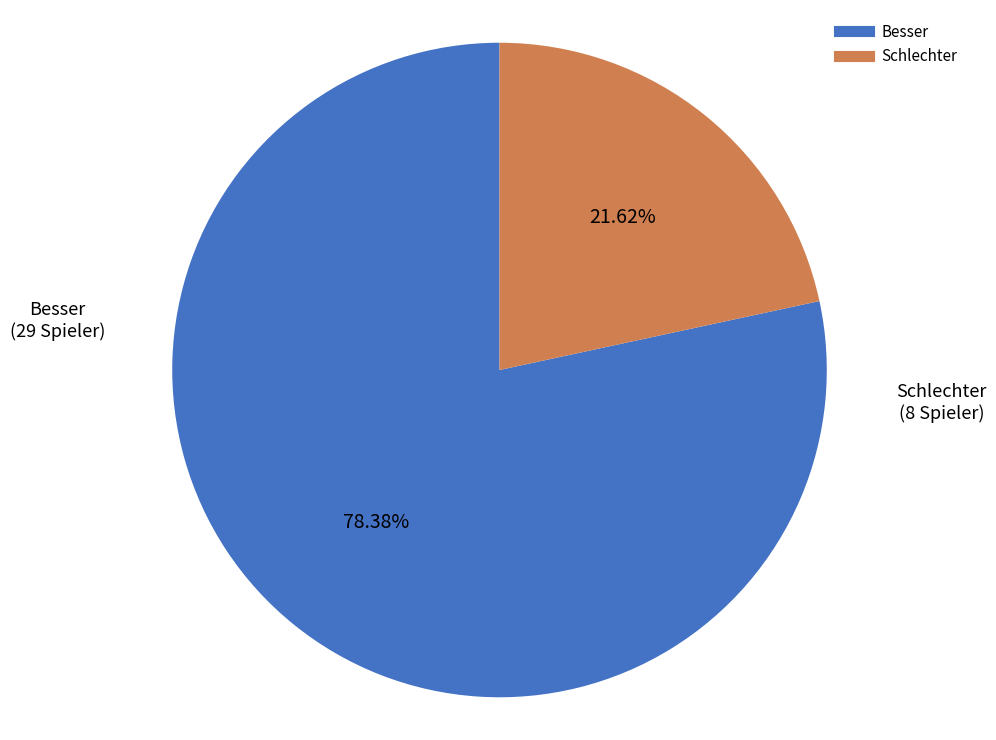

Is it true that Besser is 59% of the pie?

False